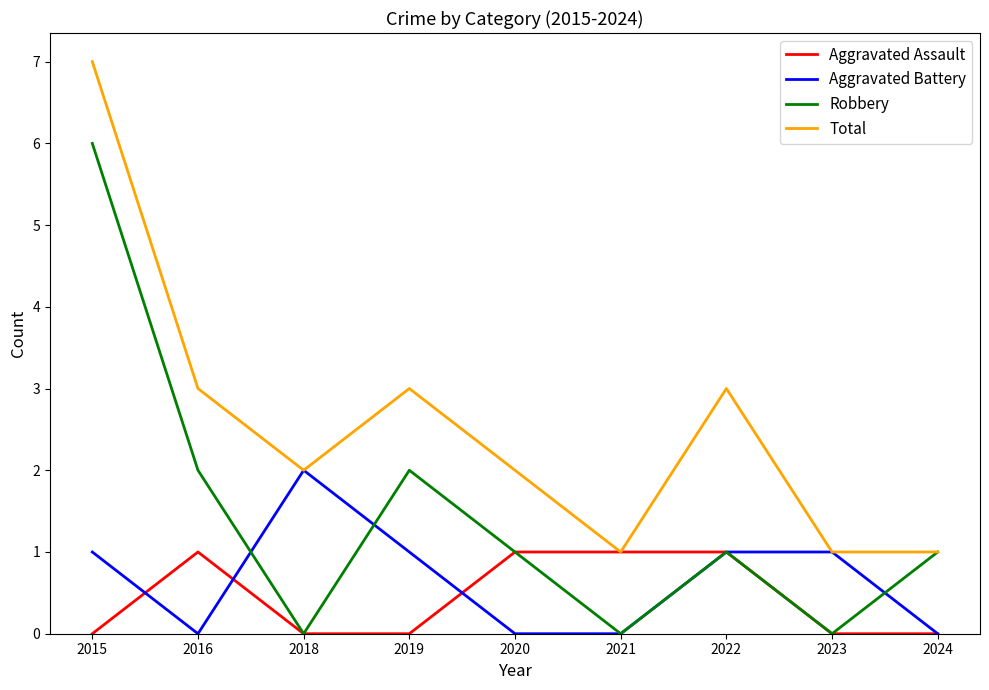

What is the greatest value displayed?

7